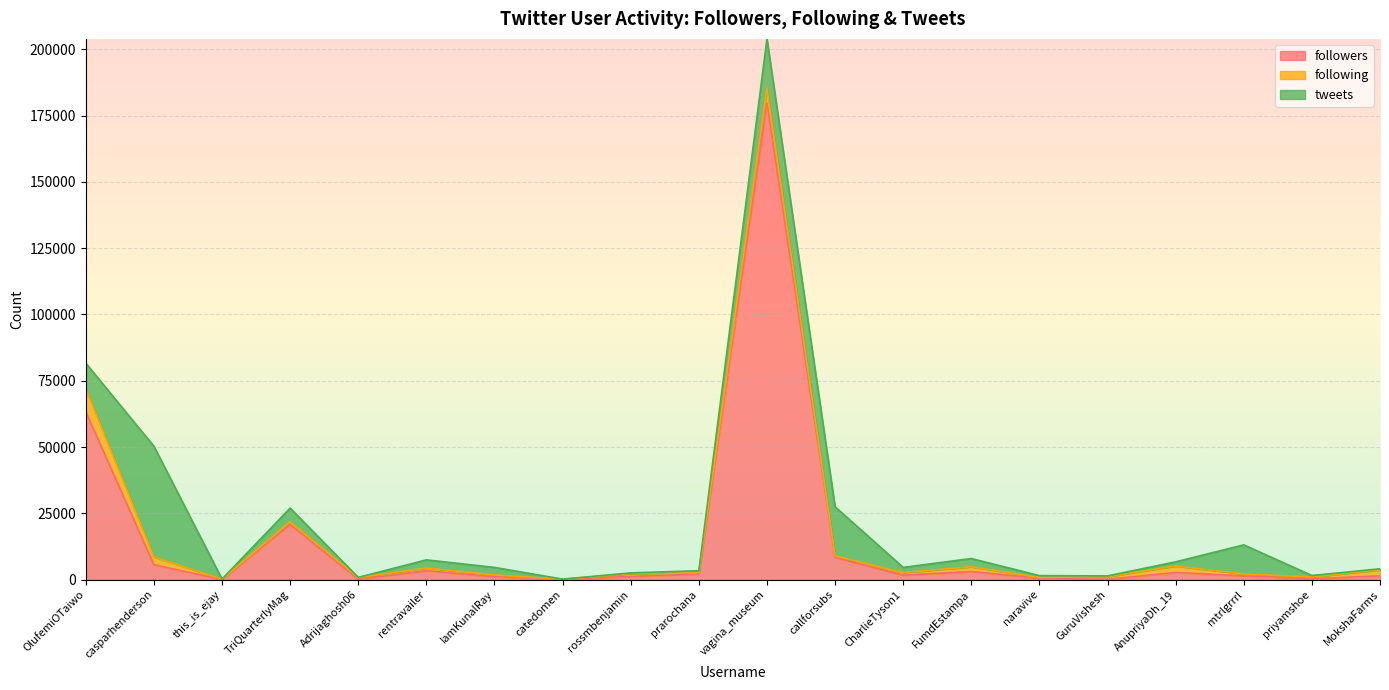

Rank the series at rentravailer from highest to lowest value.

followers, tweets, following